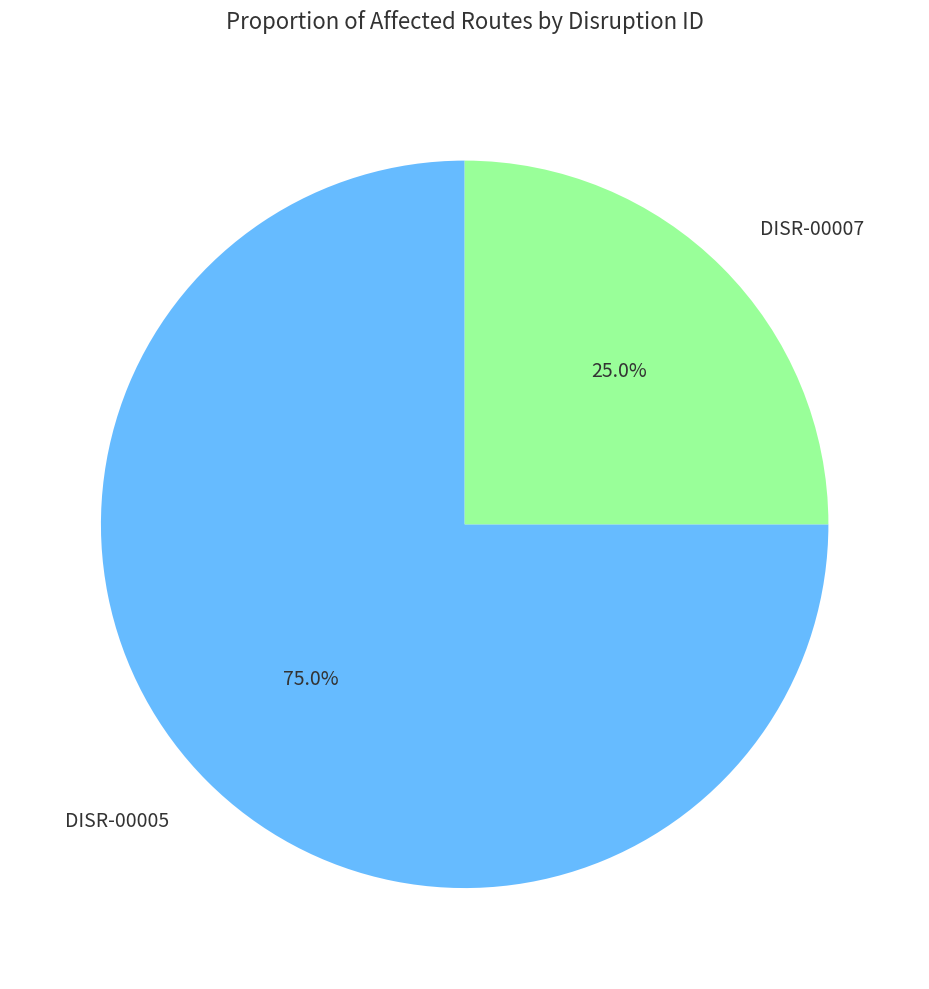

Which category accounts for the majority?

DISR-00005